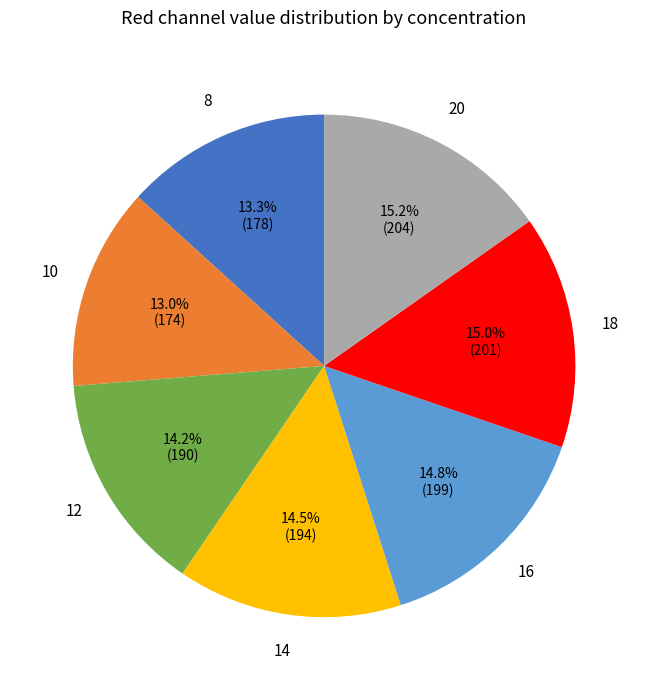

Does any single category account for the majority?

No